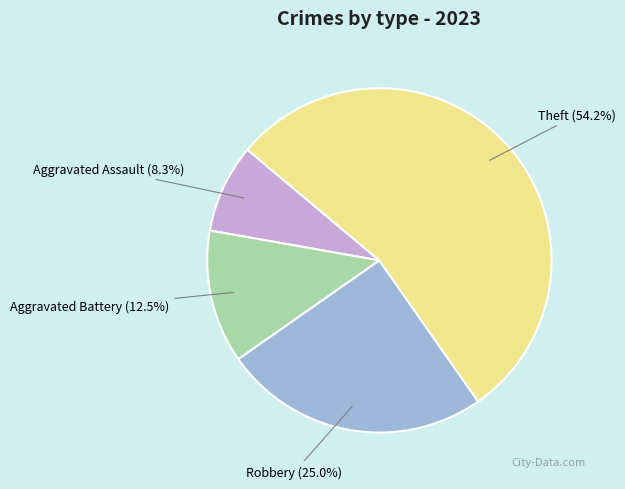

Is there a majority slice in this chart?

Yes